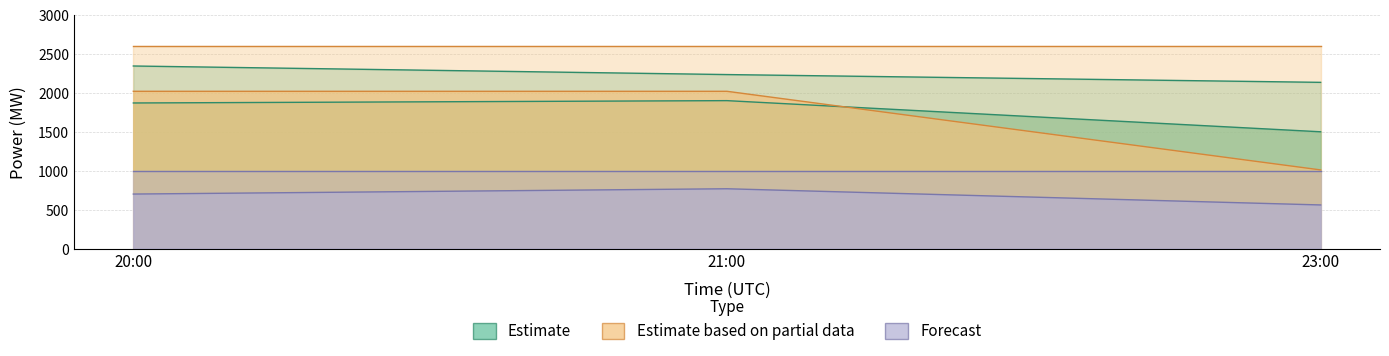

Does the chart have visible grid lines?

Yes